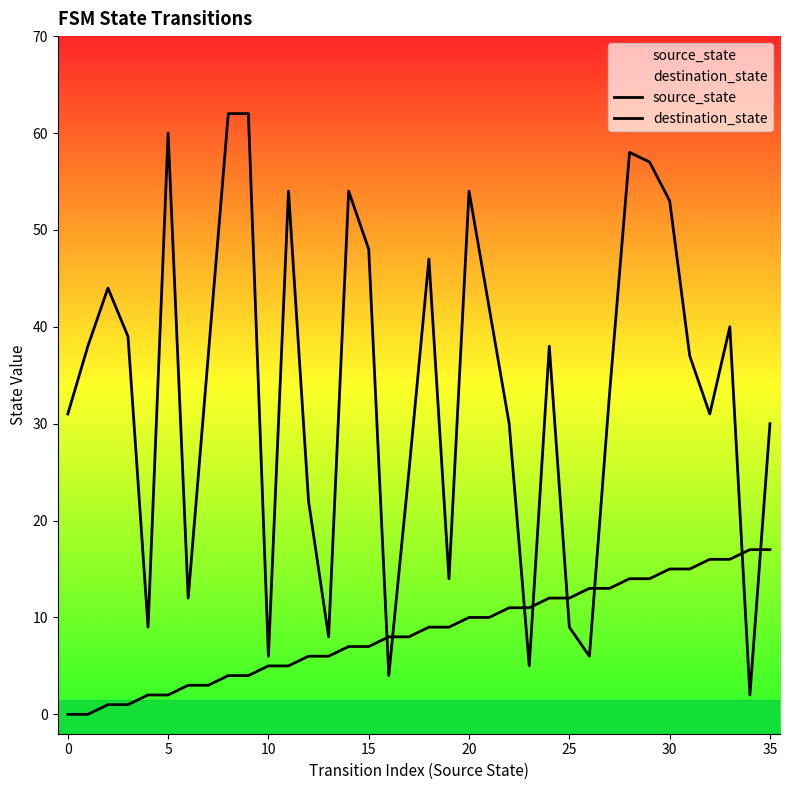

What is the difference between the highest and lowest values at 26?

7